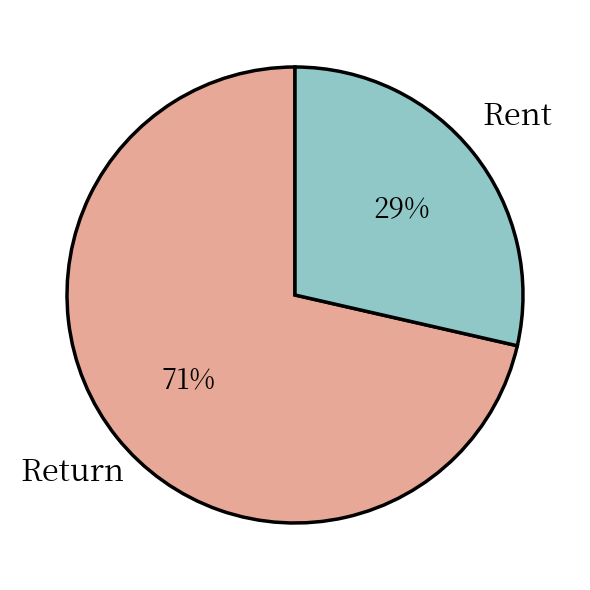

Is the sum of Return and Rent greater than half?

Yes